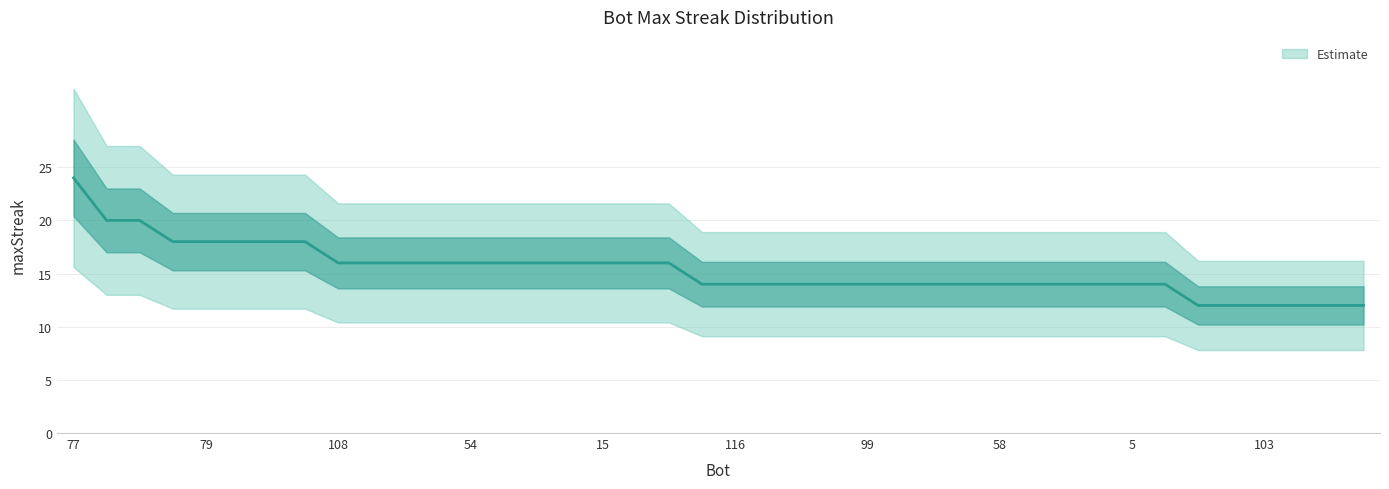

Reading left to right, transcribe all the data shown in this chart.

24	20	20	18	18	18	18	18	16	16	16	16	16	16	16	16	16	16	16	14	14	14	14	14	14	14	14	14	14	14	14	14	14	14	12	12	12	12	12	12